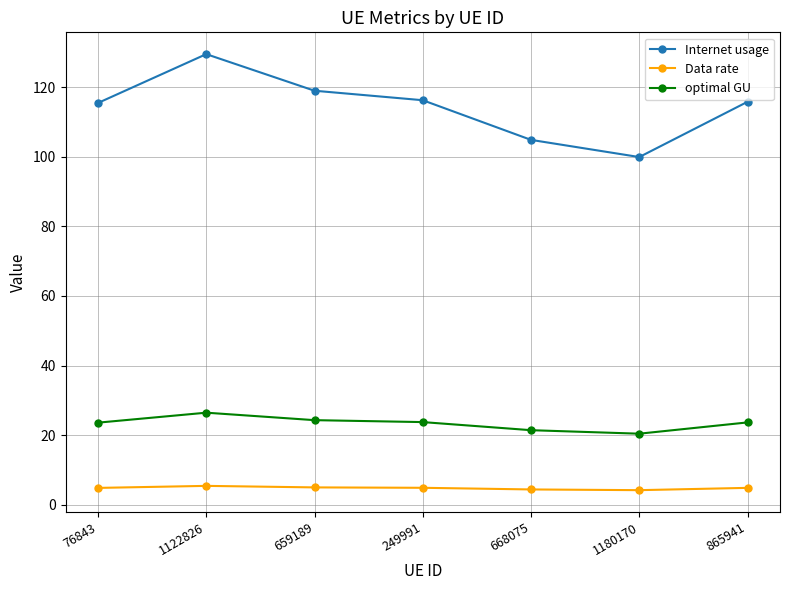

What is the difference between the second highest and second lowest values in the Internet usage series?

14.1